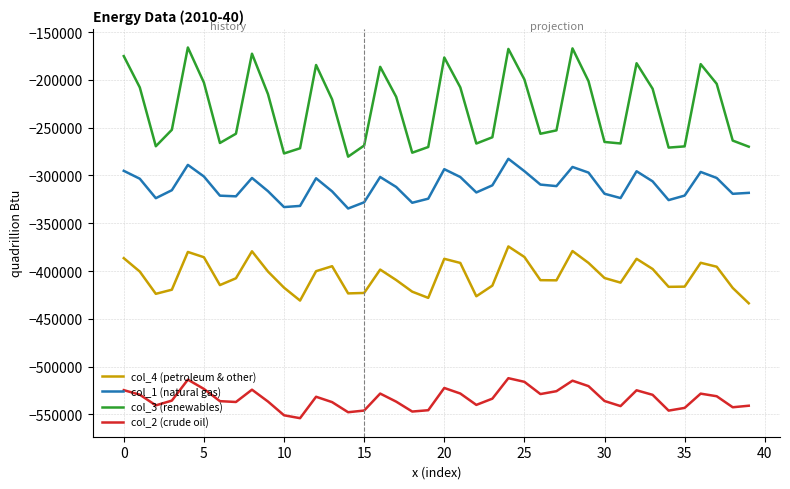

Which series has the largest range (max minus min)?

col_3 (renewables)